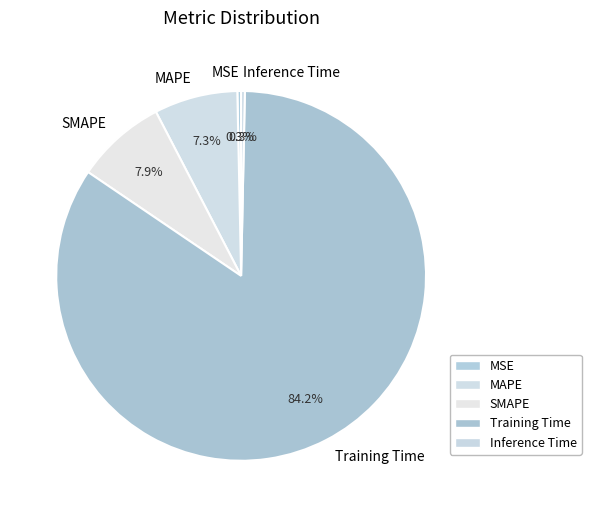

Do Training Time and SMAPE together represent more than half of the pie?

Yes